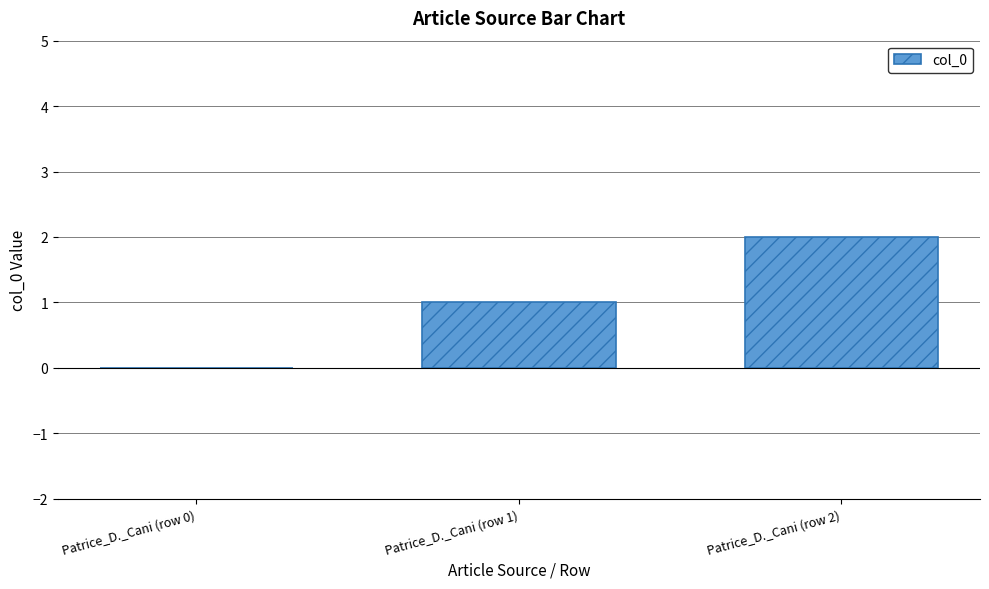

Where is the data nearest to the value 1?

Patrice_D._Cani (row 1)